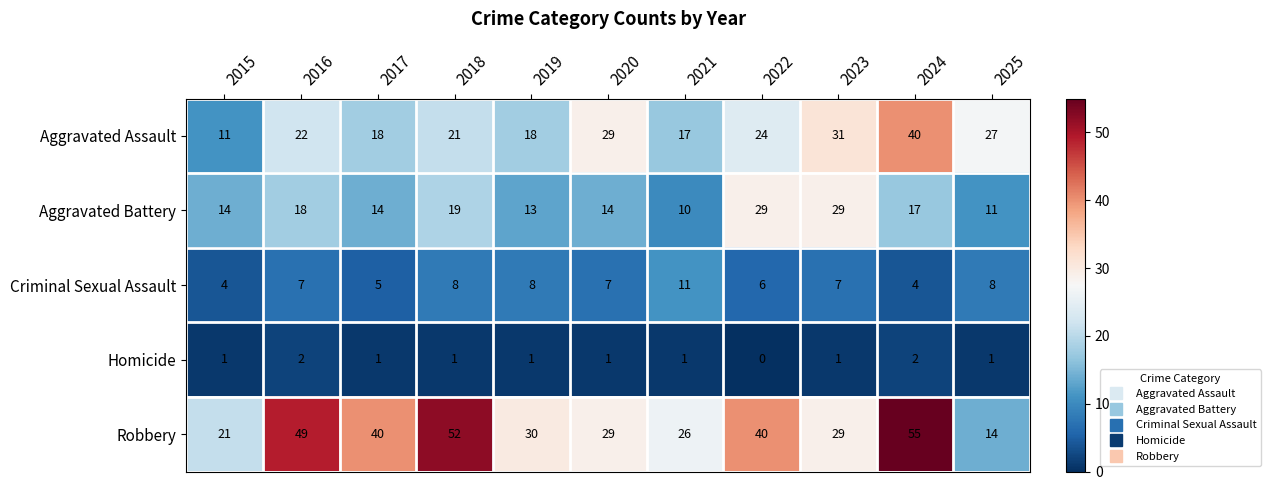

True or false: Criminal Sexual Assault has a value of 18 at 2021.

False